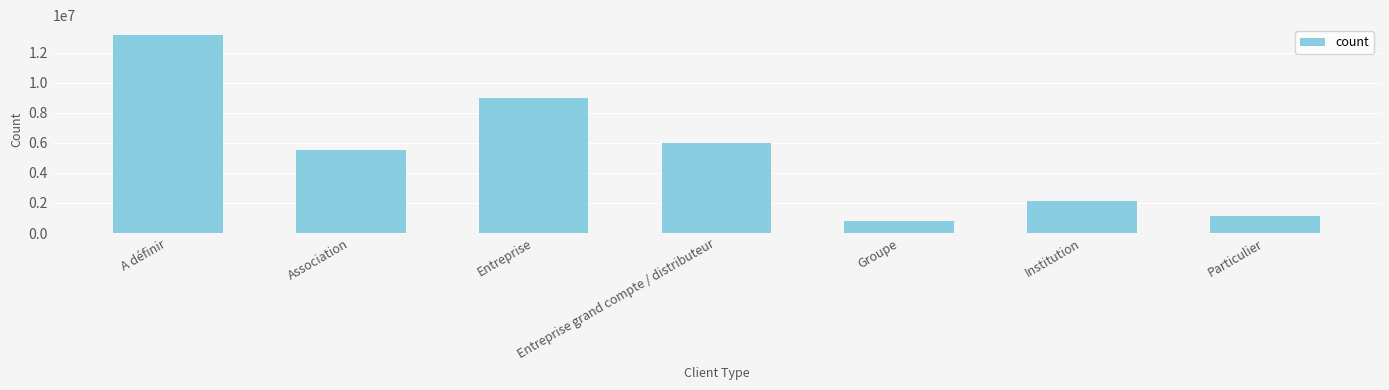

True or false: the data shows 8975528.0 at Entreprise.

True